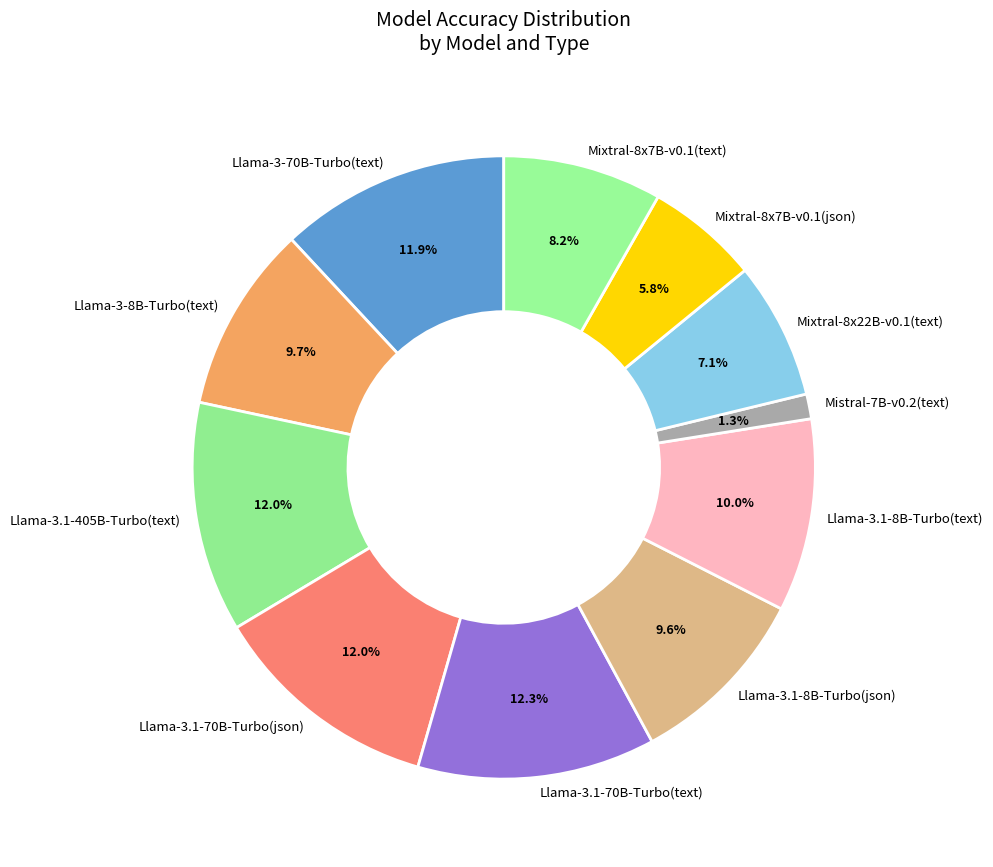

Which slice is the smallest?

Mistral-7B-v0.2(text)